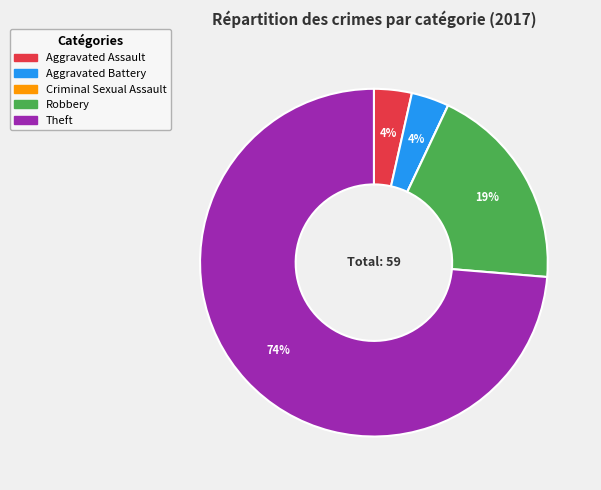

What is the largest slice in the pie chart?

Theft